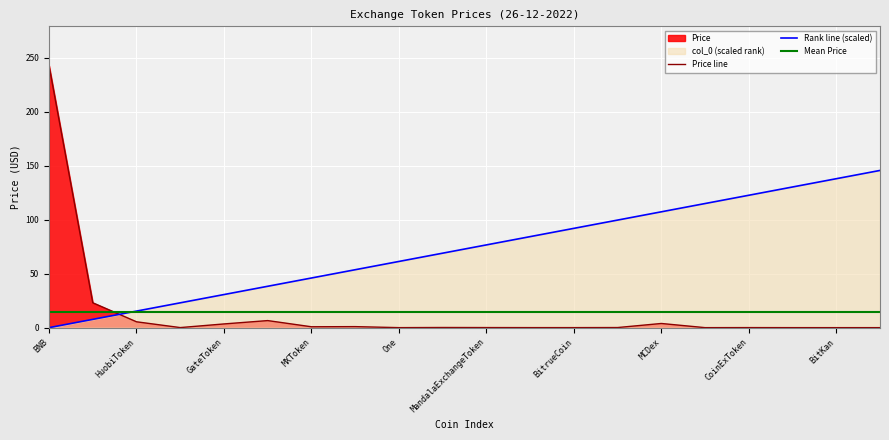

What is the highest value of the Price line series?

242.6